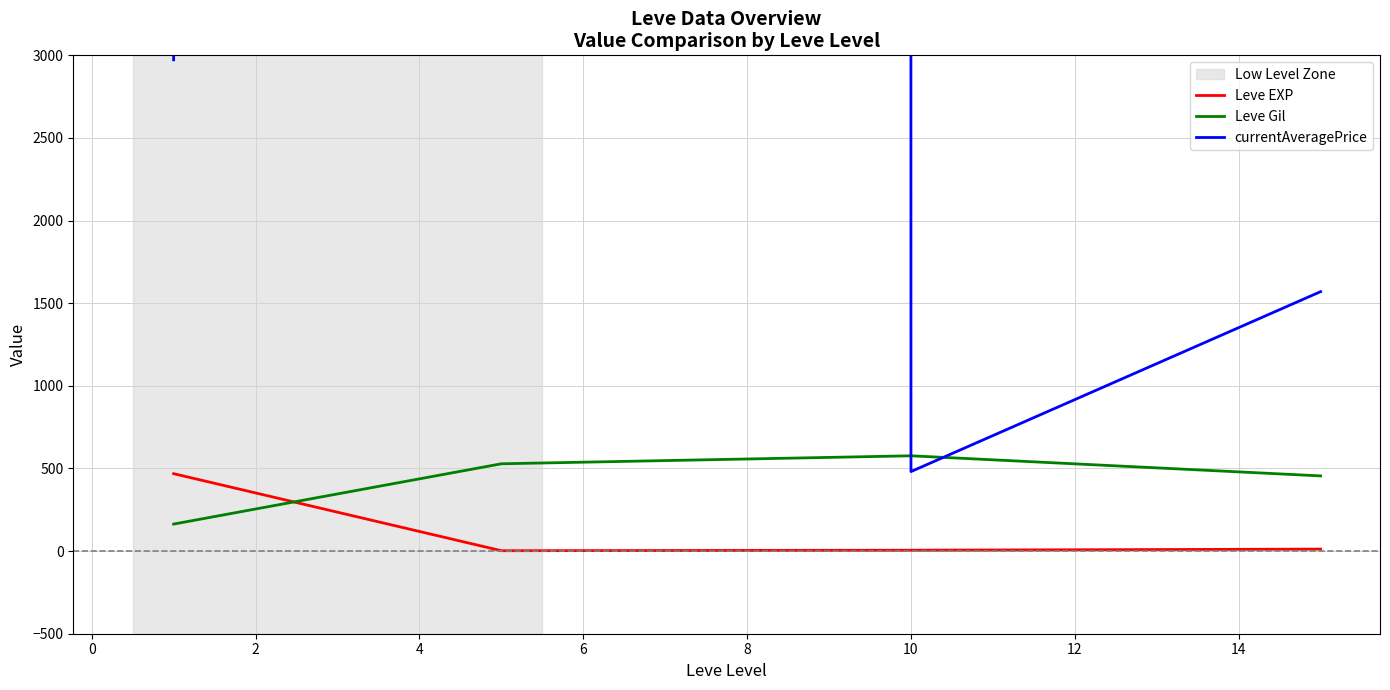

How many intersections are there between Leve EXP and Leve Gil?

1